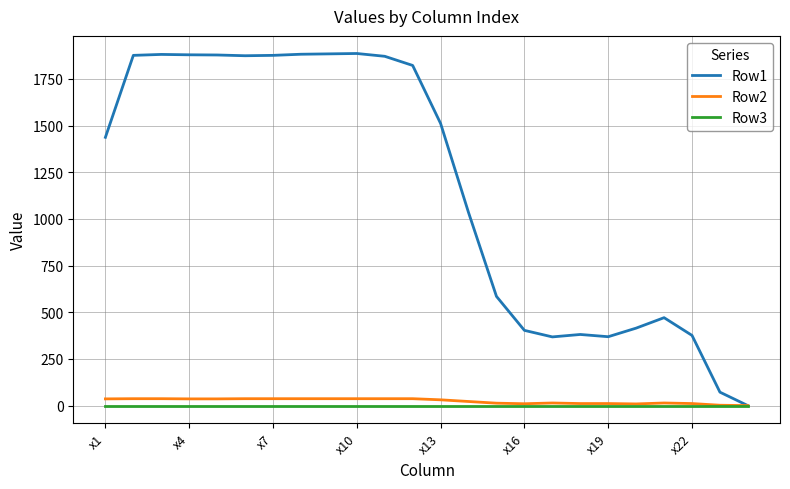

At how many categories does at least one series exceed 718?

14